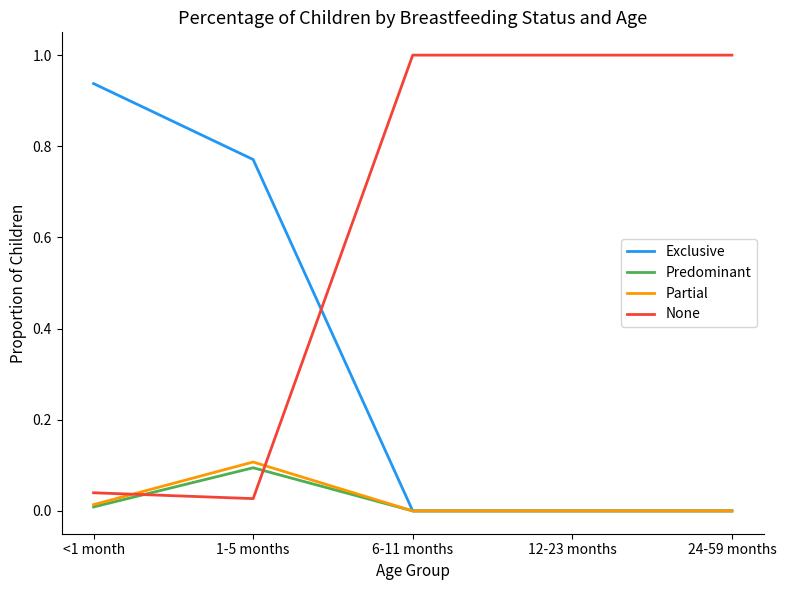

What are all the series names shown in the legend?

Exclusive, Predominant, Partial, None